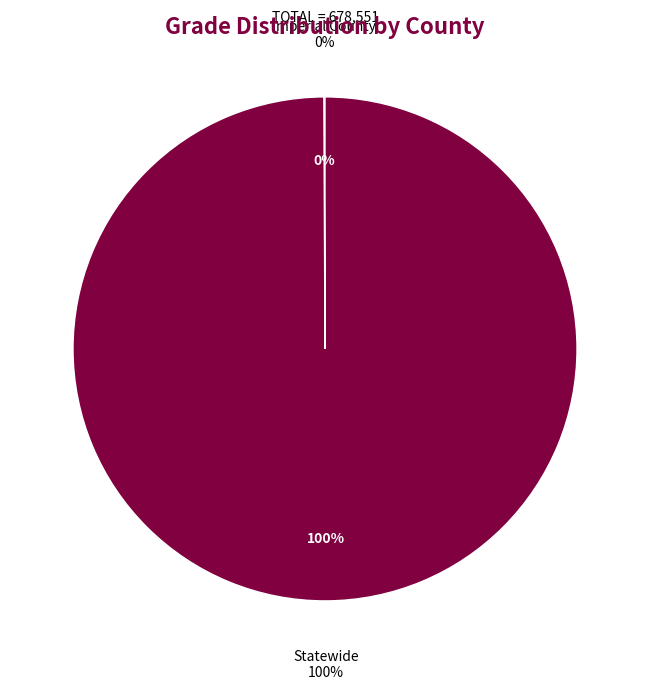

Which slice is the largest?

Statewide